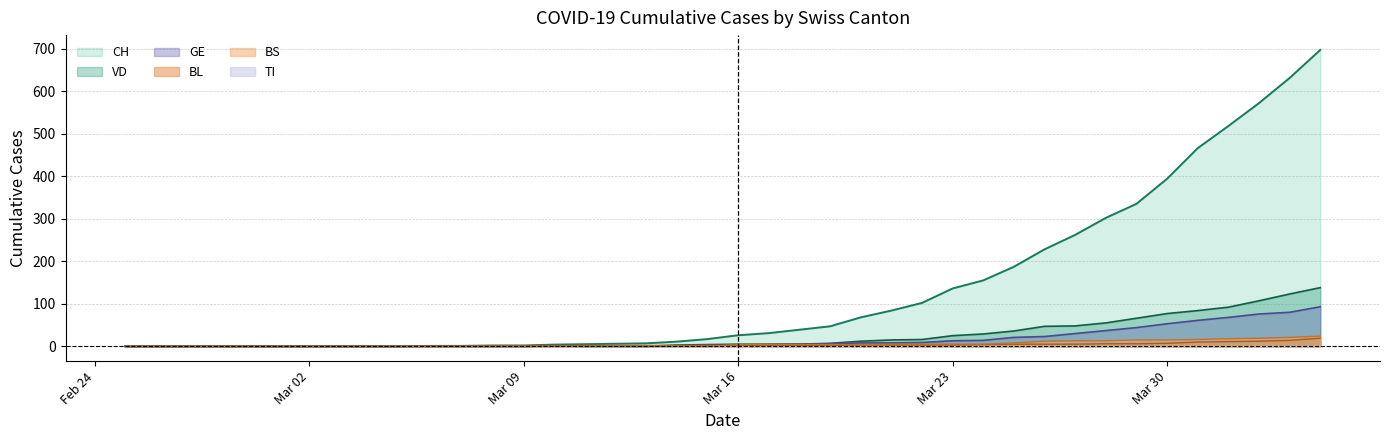

What is the sum of the GE values at Mar 30 and Mar 23?

66